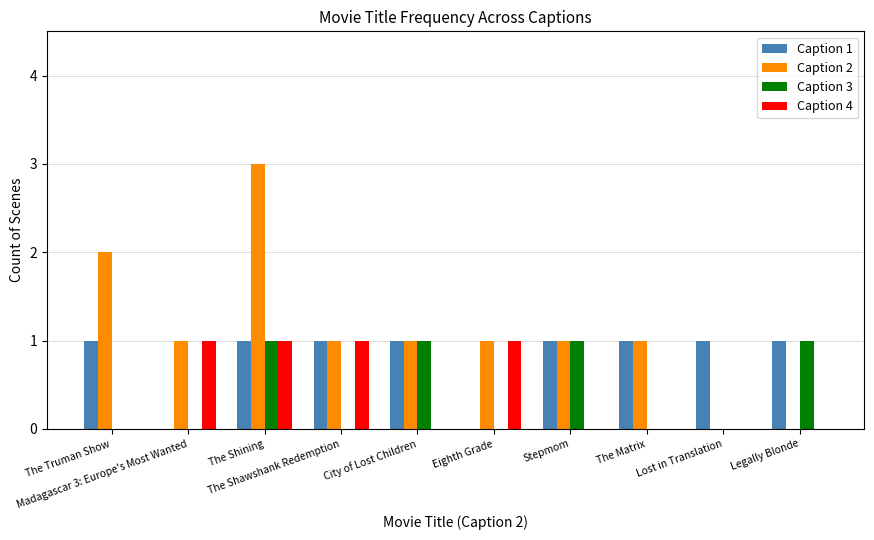

Are the bars horizontal?

No